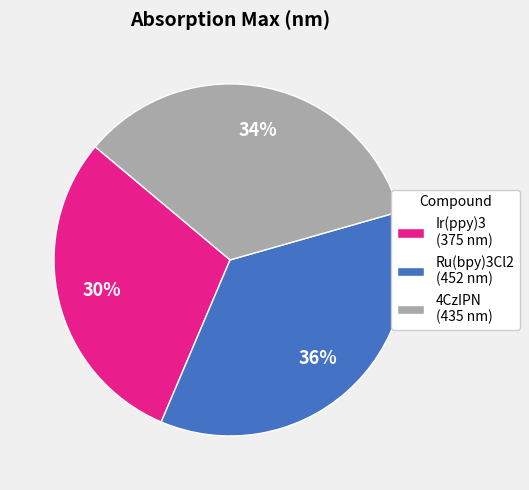

Count the number of slices in the pie.

3